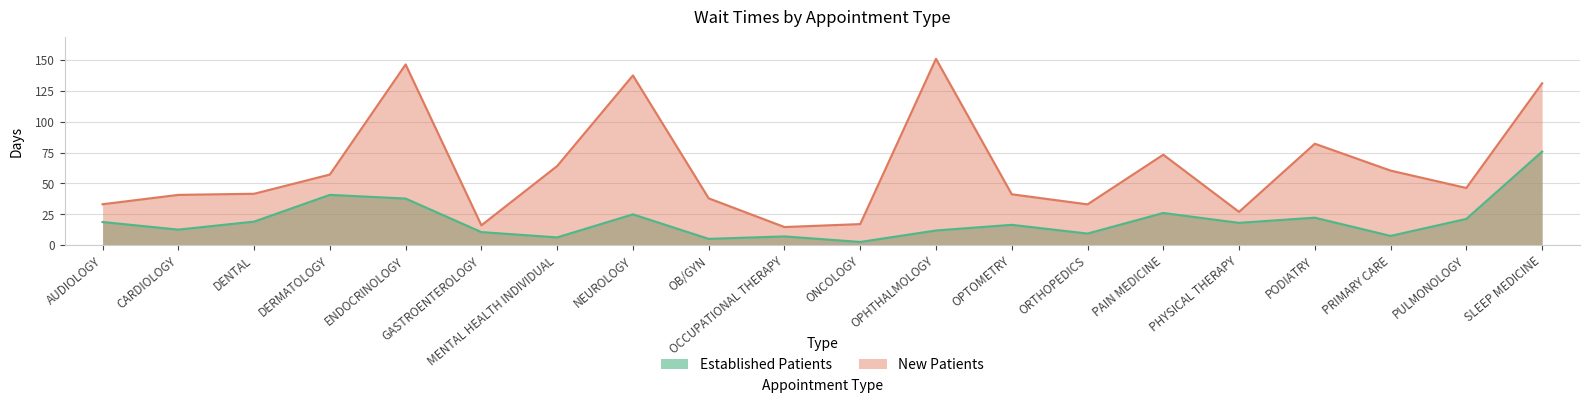

At which label does NewPatients reach its peak?

OPHTHALMOLOGY